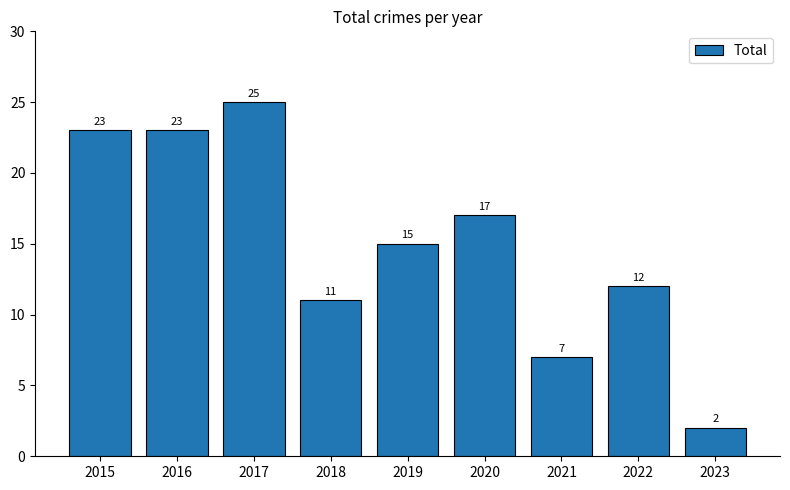

What is the change in value from 2020 to 2022?

-5